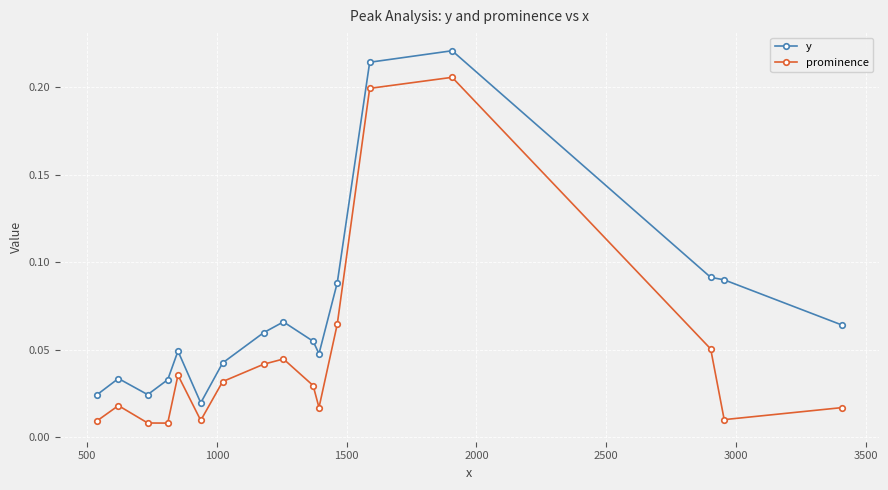

True or false: y has more than 2 interior local peaks.

True